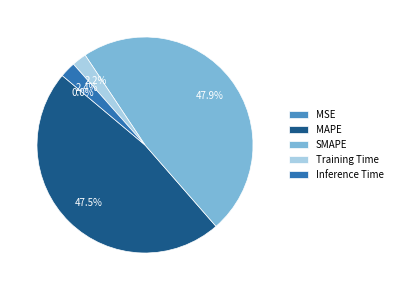

Is there any slice that represents more than half of the pie?

No